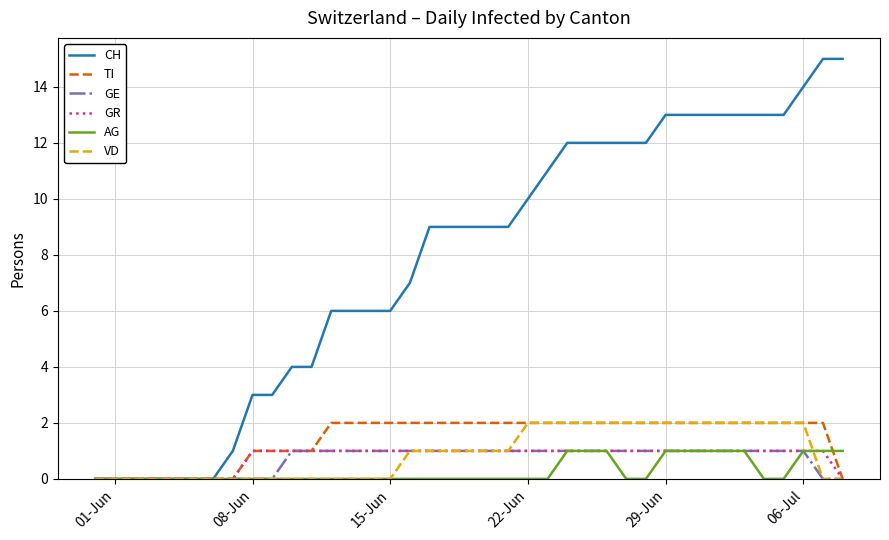

Which series has the largest total across all categories?

CH